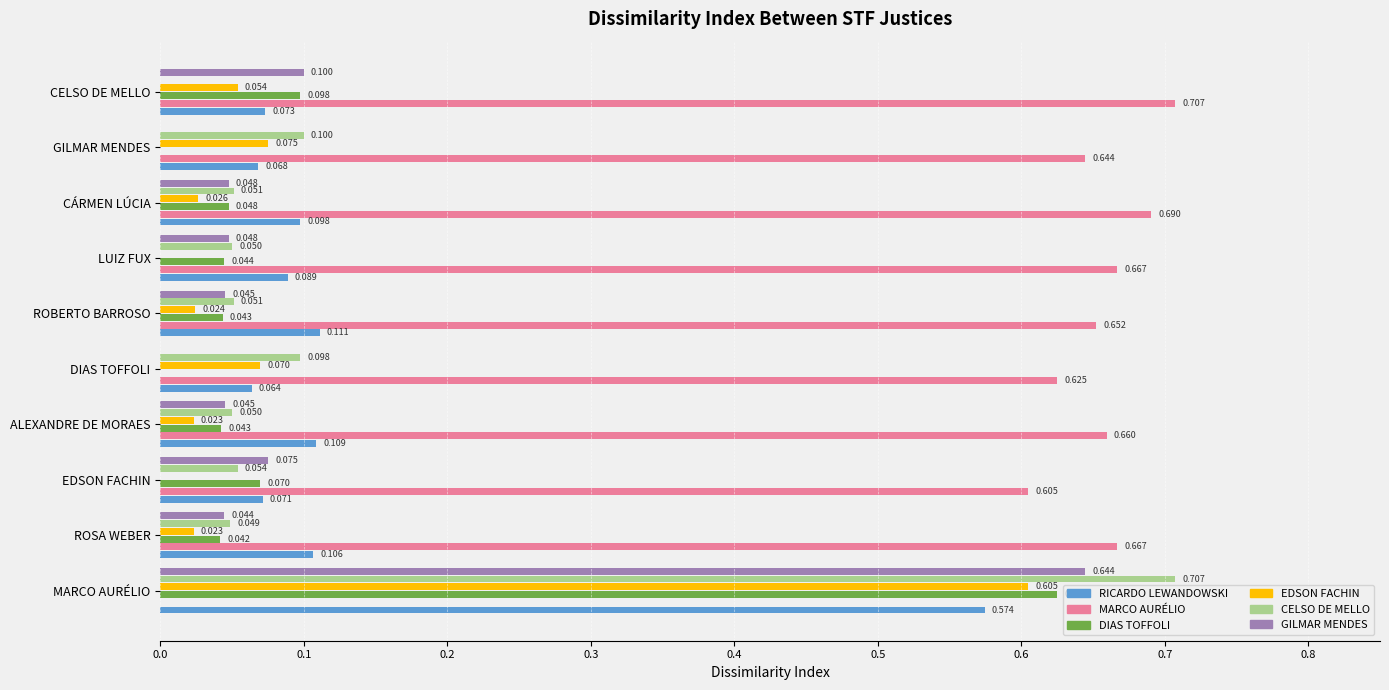

Which series changed the most between EDSON FACHIN and CELSO DE MELLO?

MARCO AURÉLIO